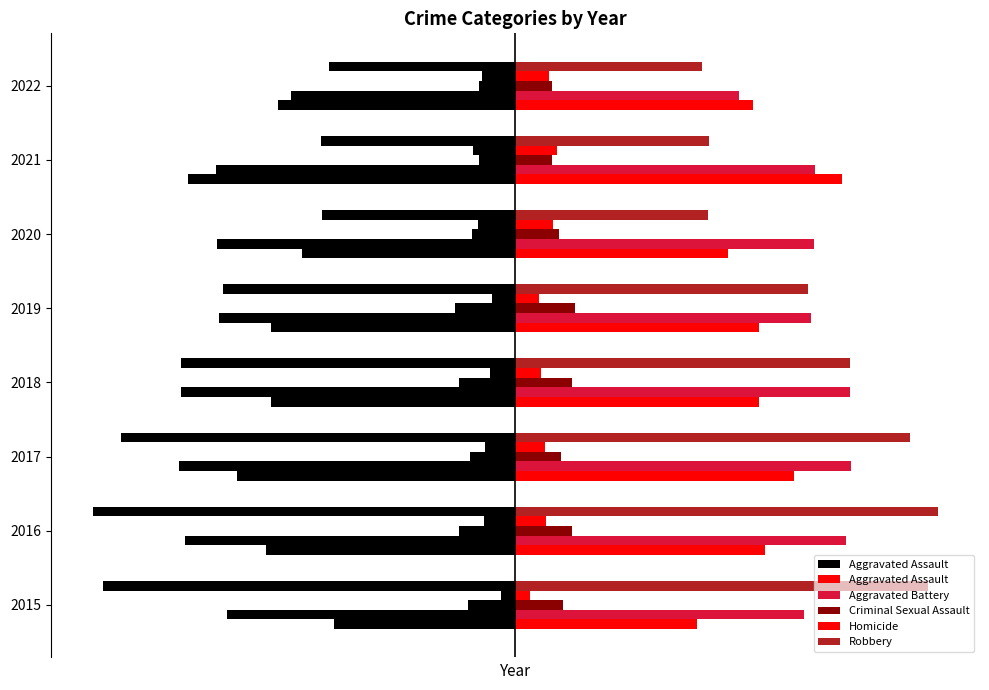

How many values in the Robbery series exceed 302?

3